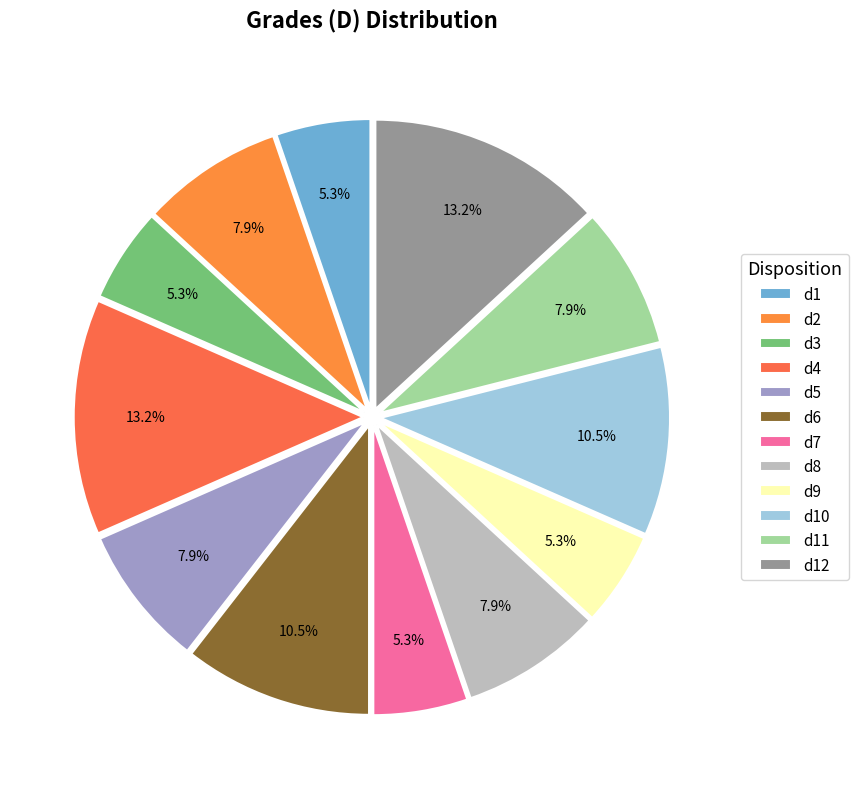

What percentage is the d5 slice, to the nearest percent?

8%